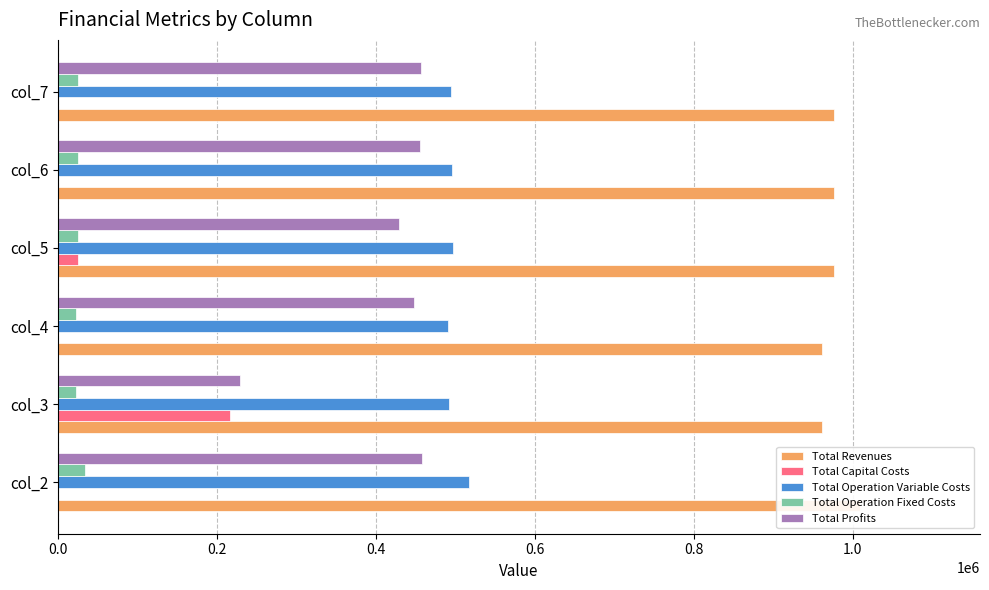

Are the bars horizontal?

Yes